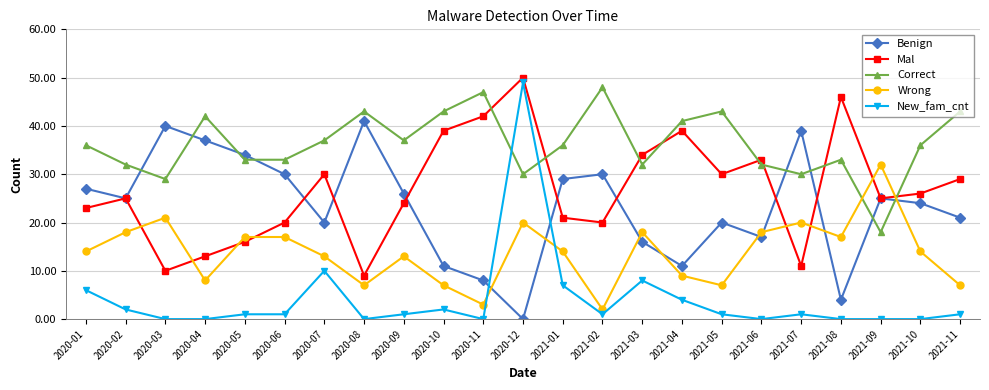

Rank the series by their maximum value, from highest to lowest.

Mal, New_fam_cnt, Correct, Benign, Wrong